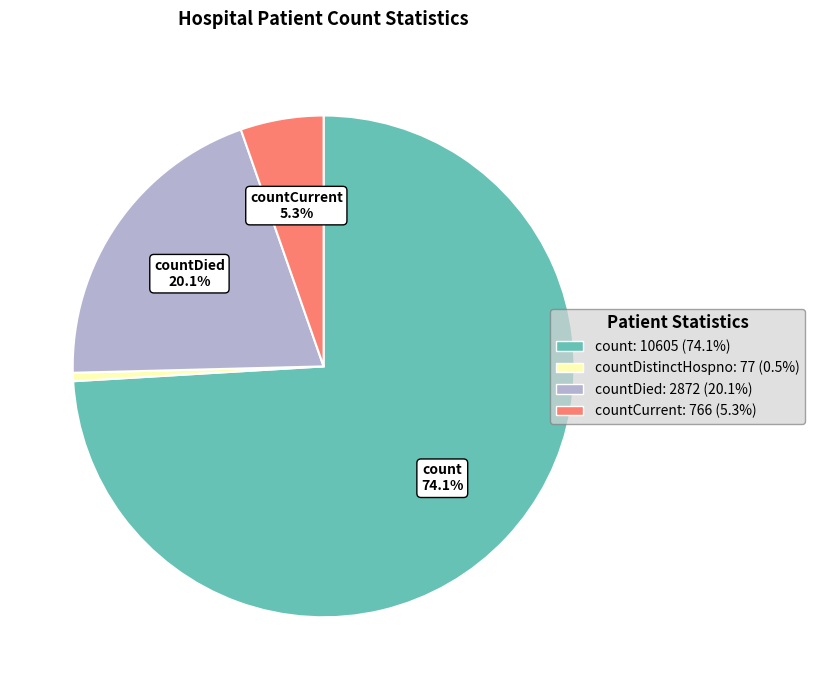

What is the ratio of the value at countCurrent: 766 (5.3%) to the value at countDied: 2872 (20.1%)?

0.3